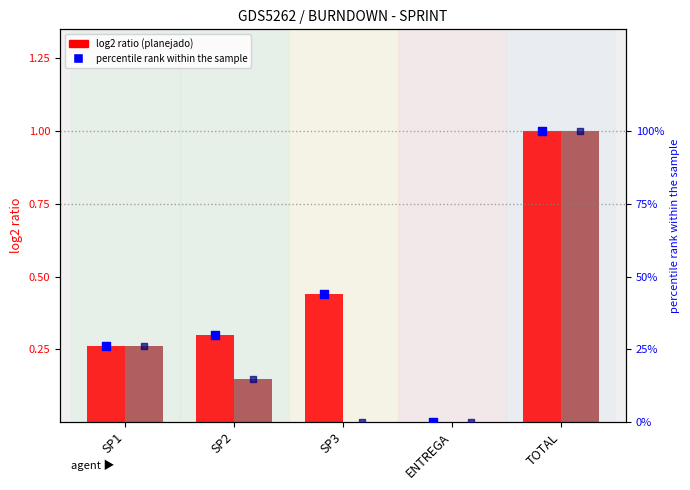

Is the value of percentile rank within the sample at ENTREGA greater than the value of planejado (norm) at SP1?

No